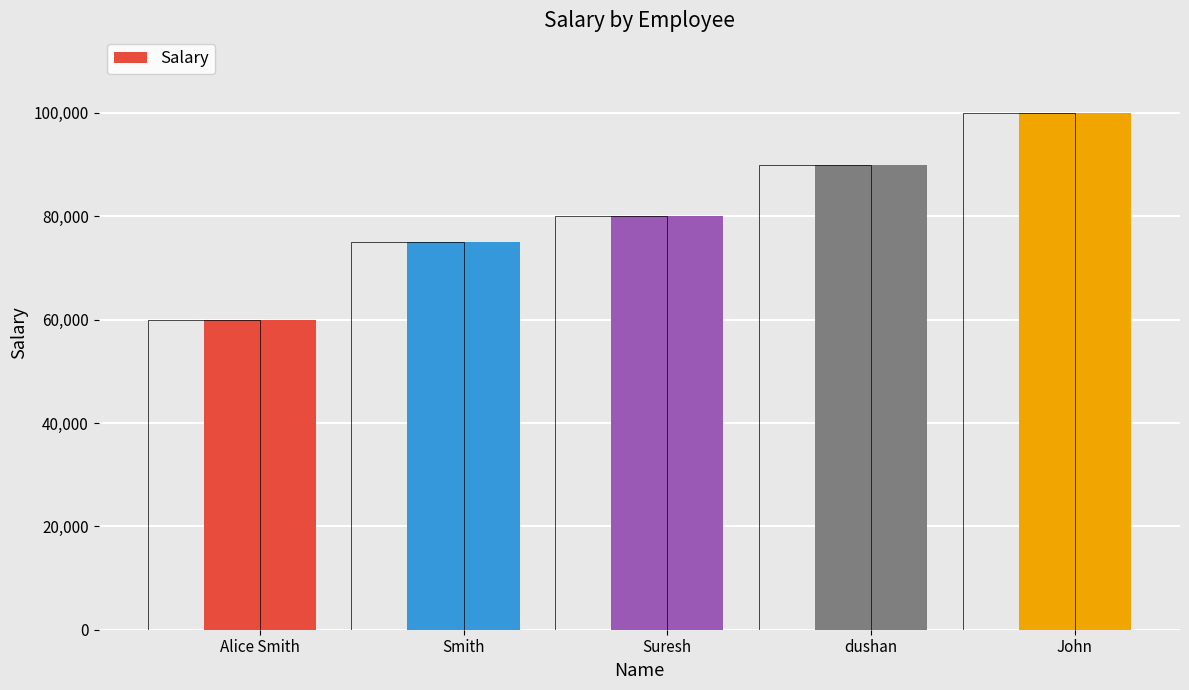

Reading left to right, extract all data points from this chart.

Alice Smith=60000	Smith=75000	Suresh=80000	dushan=90000	John=100000